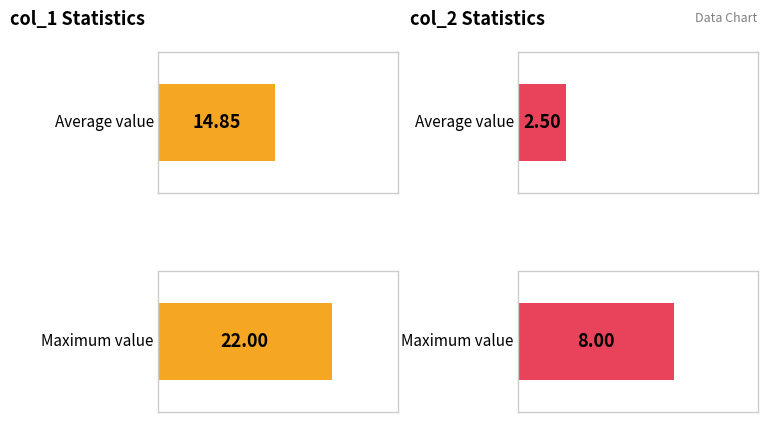

What is the sum of all col_2 values?

85